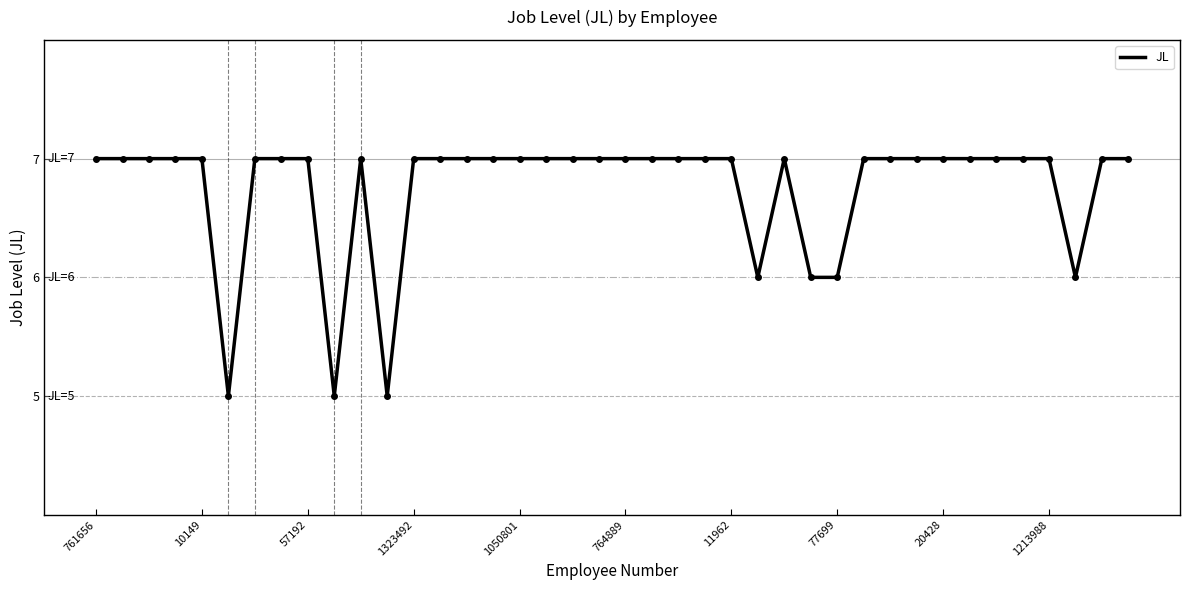

What is the maximum value shown in the chart?

7